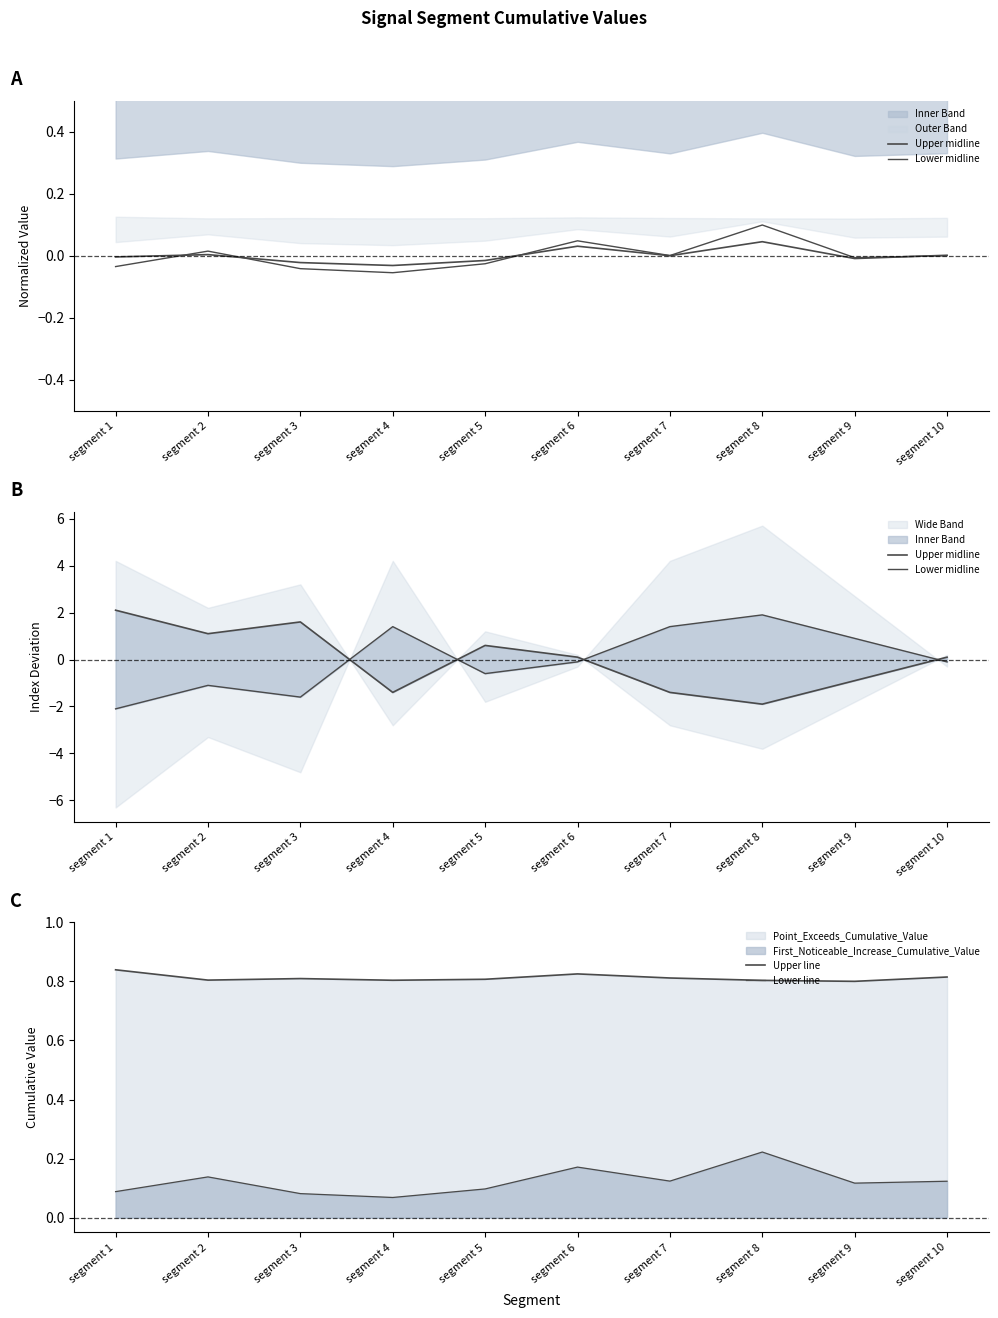

Reading left to right, transcribe all the data shown in this chart.

Upper midline: segment 1=2.1	segment 2=1.1	segment 3=1.6	segment 4=-1.4	segment 5=0.6	segment 6=0.1	segment 7=-1.4	segment 8=-1.9	segment 9=-0.9	segment 10=0.1
Lower midline: segment 1=-2.1	segment 2=-1.1	segment 3=-1.6	segment 4=1.4	segment 5=-0.6	segment 6=-0.1	segment 7=1.4	segment 8=1.9	segment 9=0.9	segment 10=-0.1
Upper line: segment 1=0.8	segment 2=0.8	segment 3=0.8	segment 4=0.8	segment 5=0.8	segment 6=0.8	segment 7=0.8	segment 8=0.8	segment 9=0.8	segment 10=0.8
Lower line: segment 1=0.1	segment 2=0.1	segment 3=0.1	segment 4=0.1	segment 5=0.1	segment 6=0.2	segment 7=0.1	segment 8=0.2	segment 9=0.1	segment 10=0.1